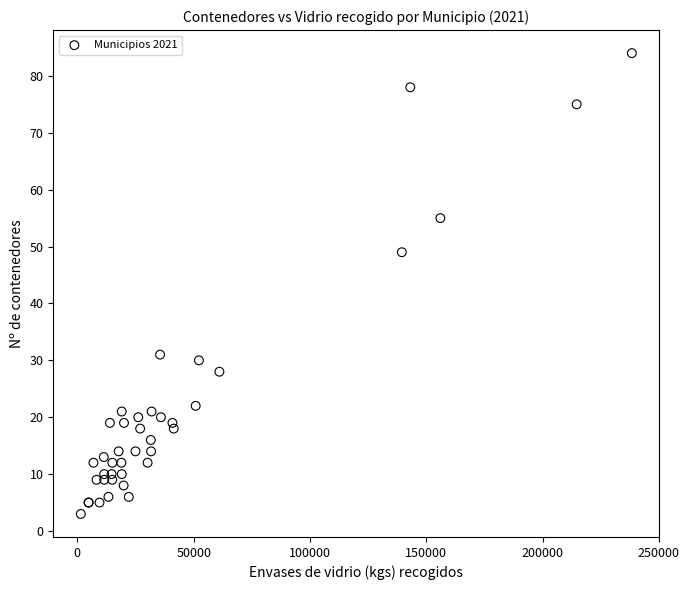

What Y value in the scatter plot is closest to 43?

49